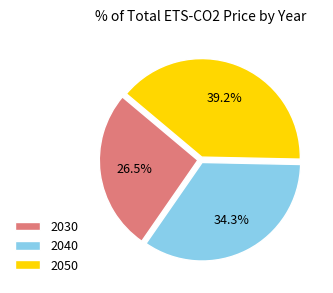

To the nearest percent, what percentage of the pie is 2050?

39%